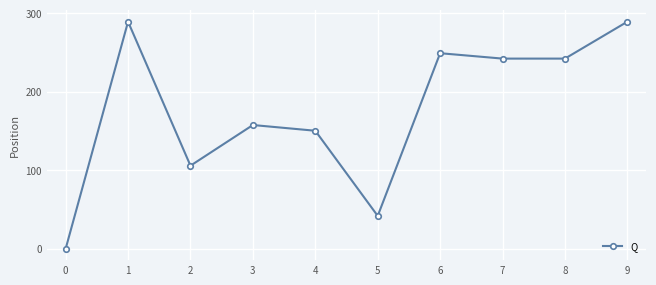

At which category does the data reach its first local peak?

1